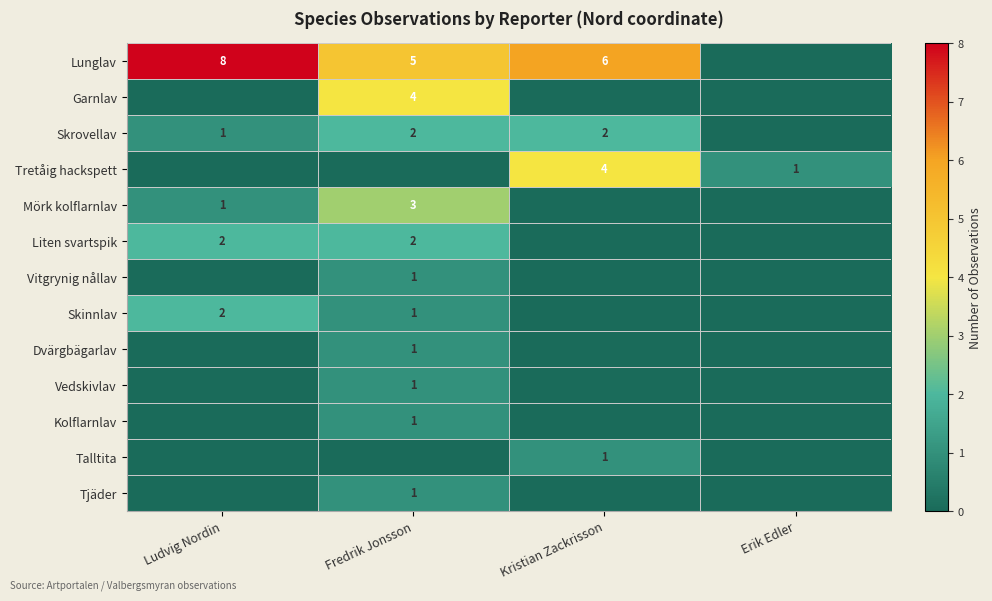

The Garnlav series shows 7 at Fredrik Jonsson. True or false?

False